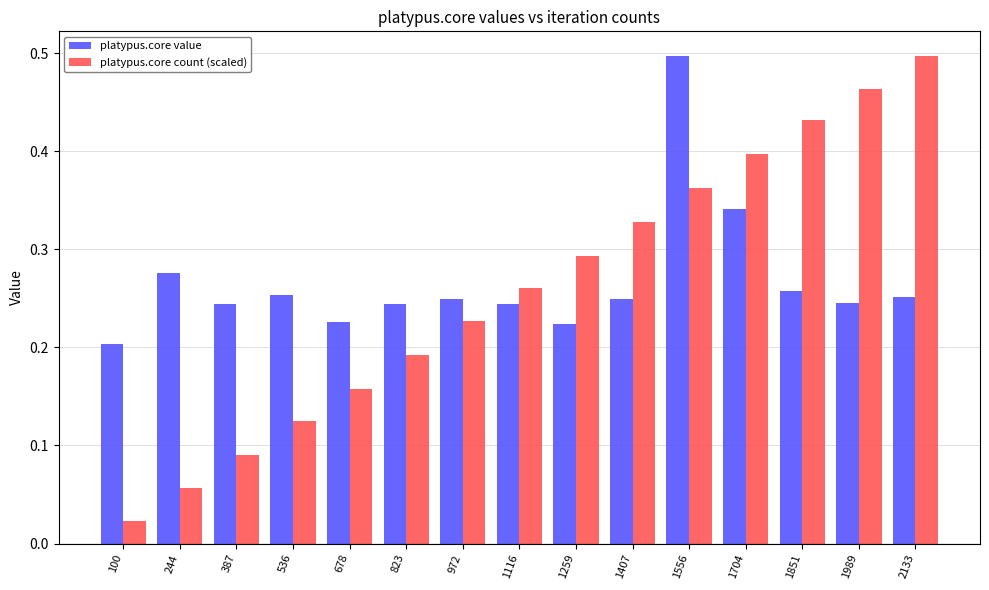

How many distinct data groups are displayed?

2